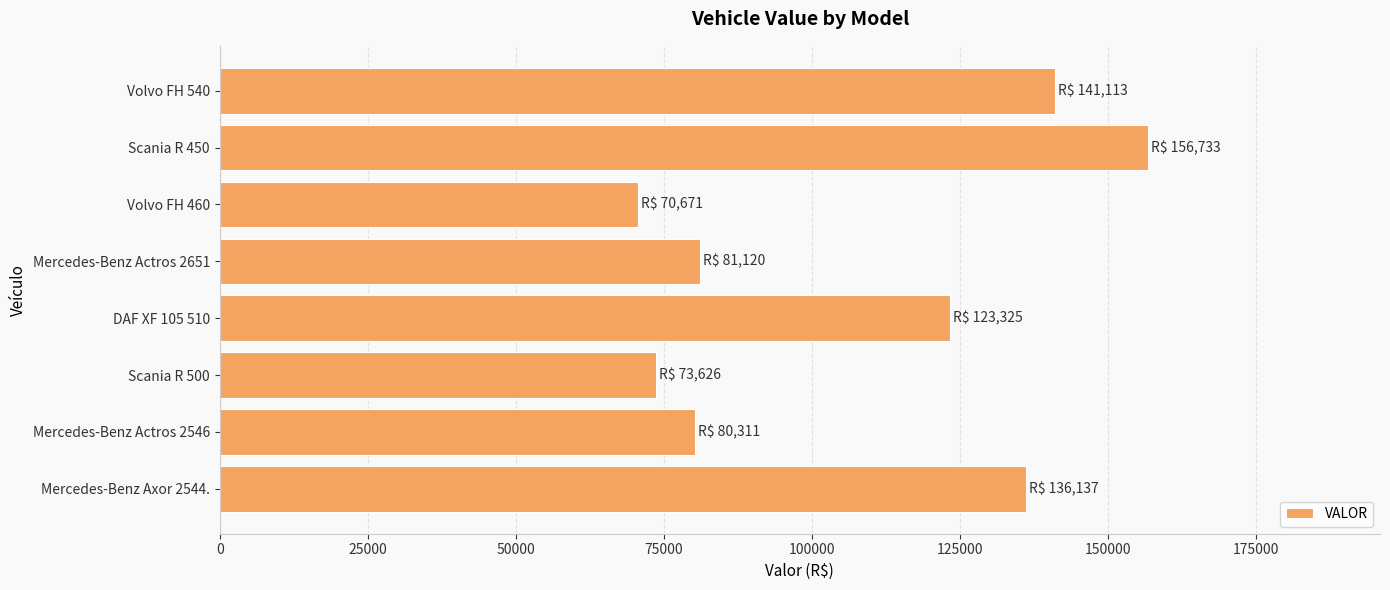

Count the number of data series in this chart.

1